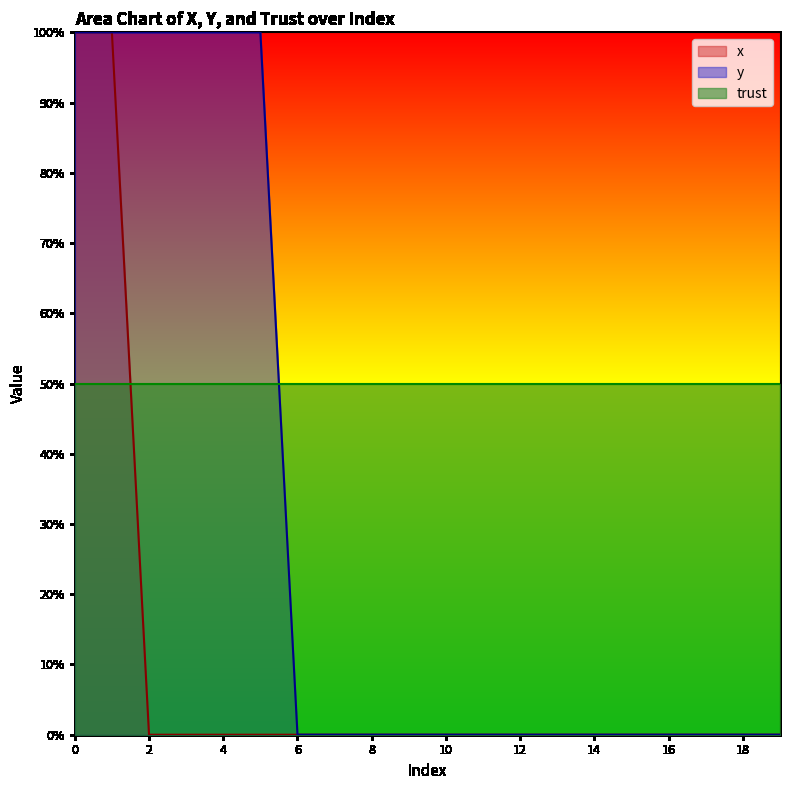

Between 4 and 8, which series saw the biggest shift?

y